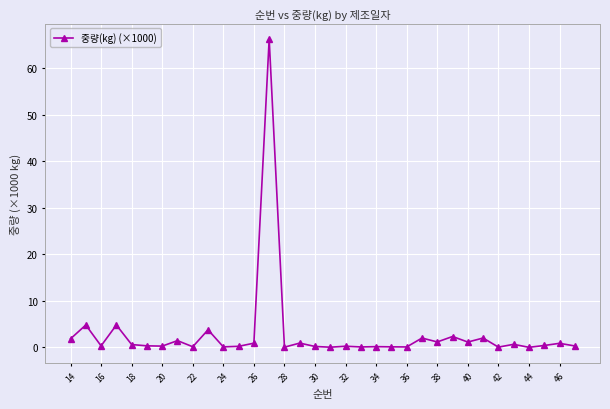

What is the value of the 28th point from the left?

2.0